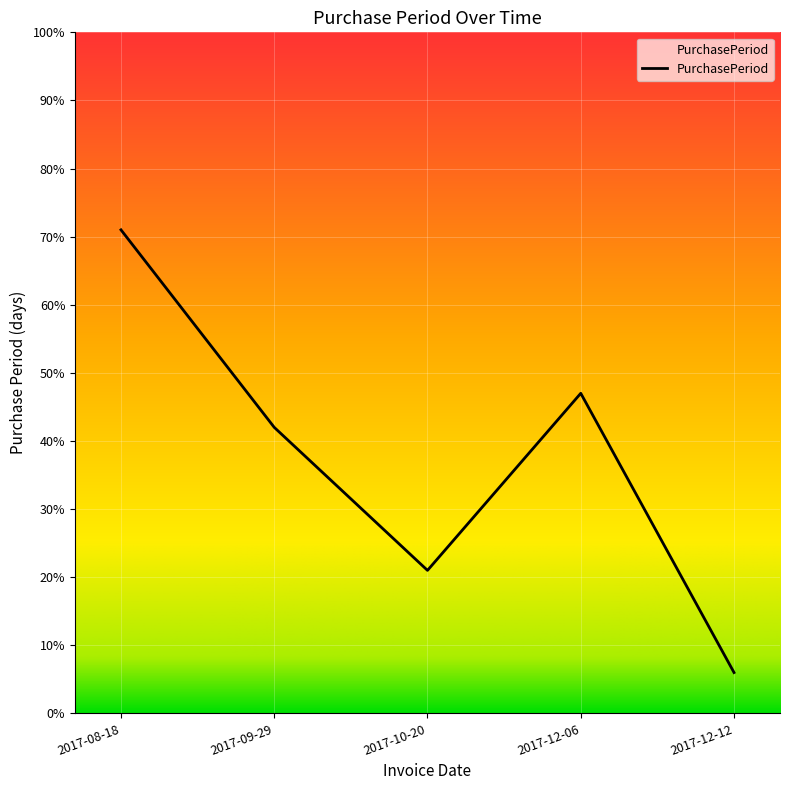

Is this an area chart (filled region under the line)?

No